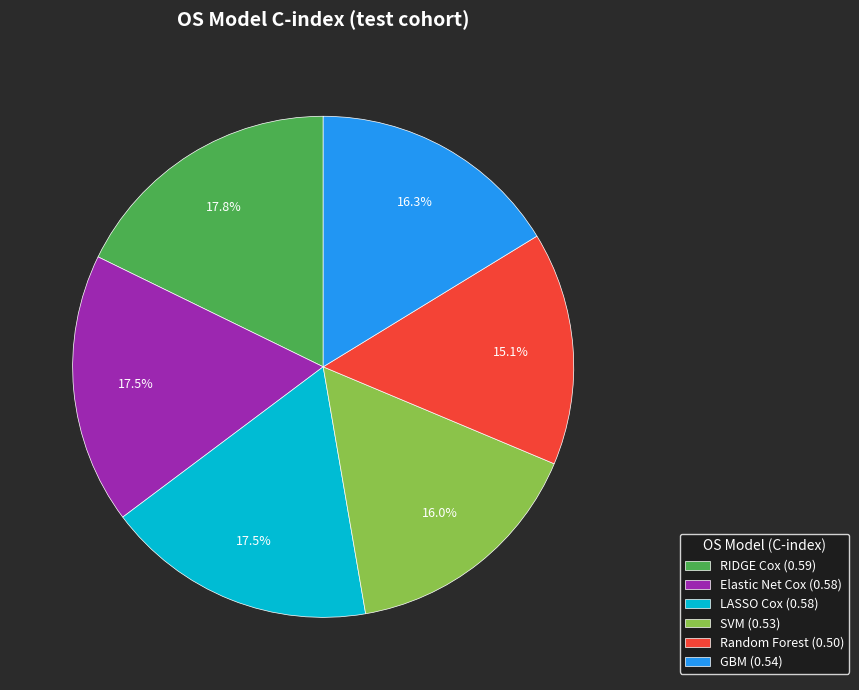

What is the total percentage of GBM and Random Forest?

31.3%